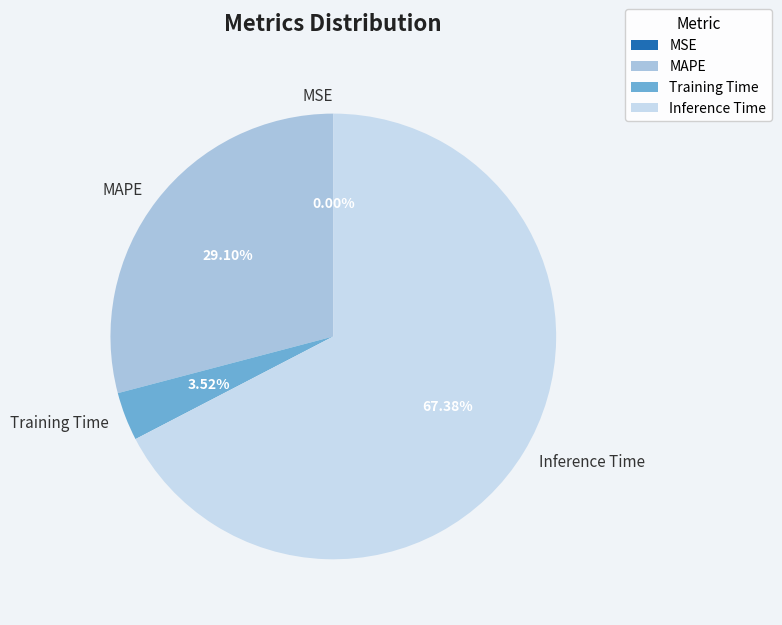

Do Inference Time and Training Time together represent more than half of the pie?

Yes